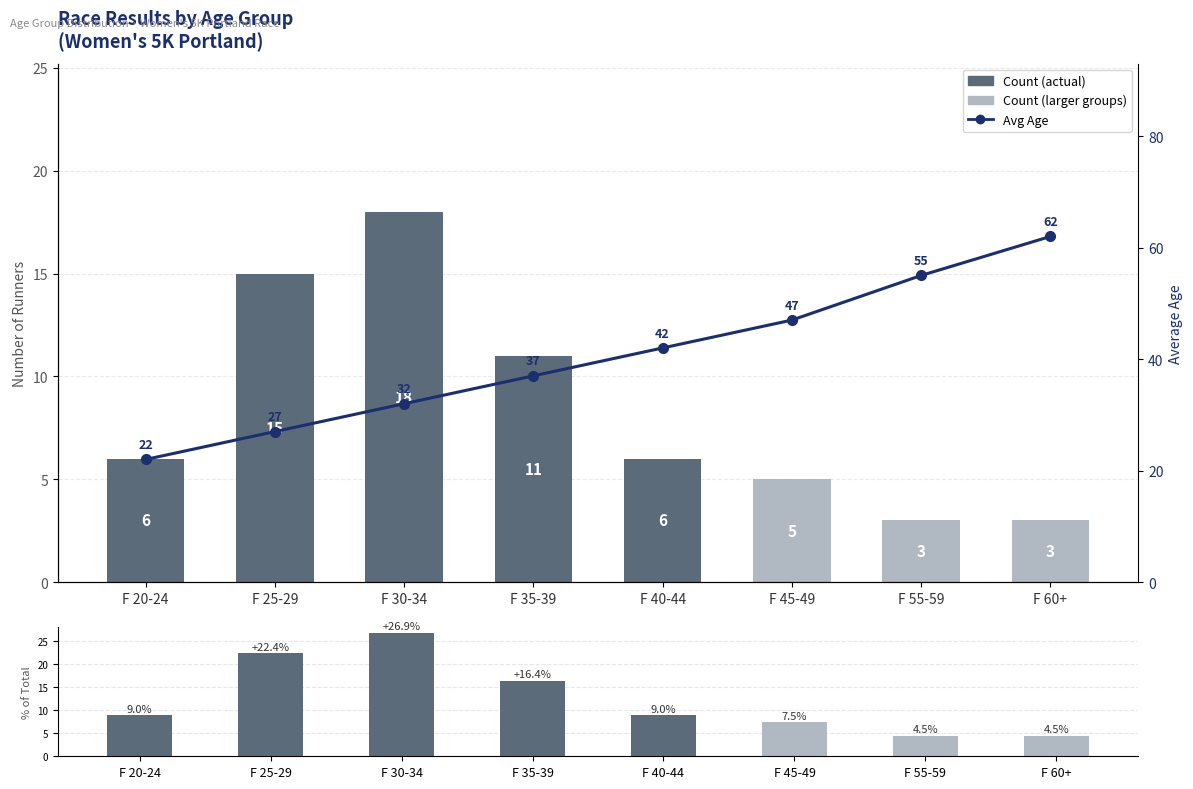

How many values in the % of total series are below 8?

3